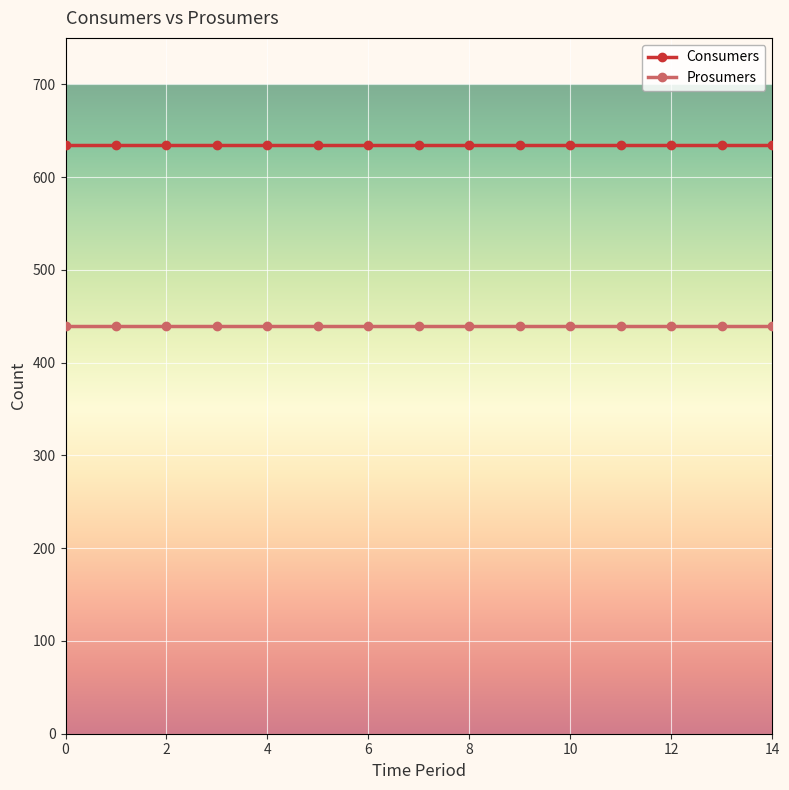

Rank the series by their maximum value, from lowest to highest.

Prosumers, Consumers